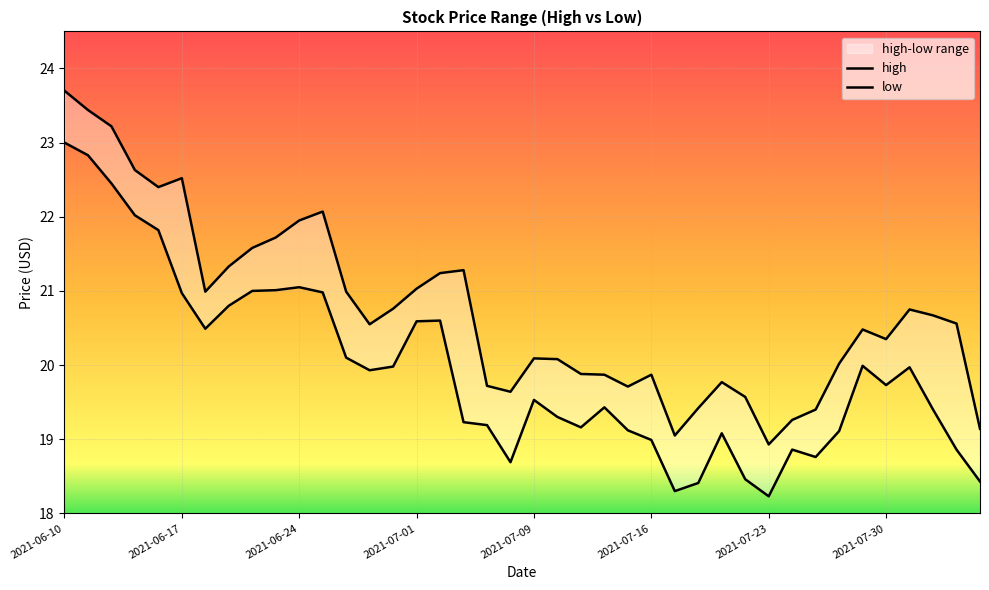

Which series changed the most between 2021-07-01 and 18?

high